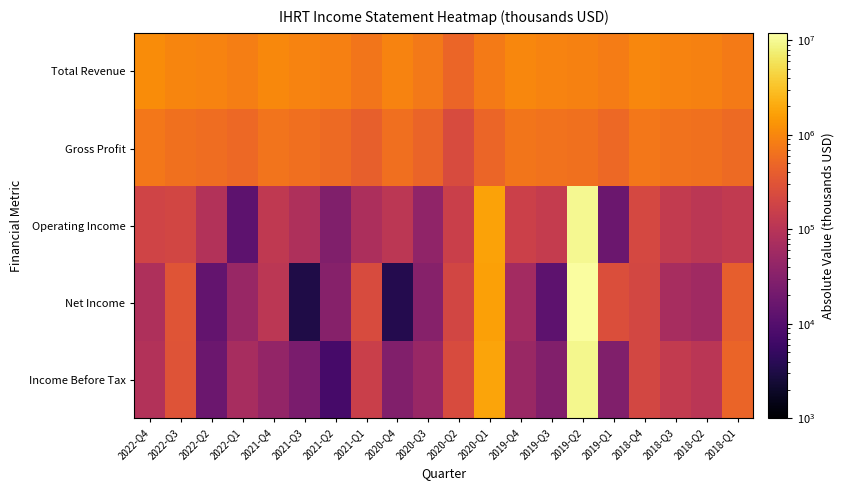

Reading left to right, extract all data points from this chart.

Total Revenue: 2022-Q4=1125900	2022-Q3=988900	2022-Q2=954000	2022-Q1=843500	2021-Q4=1062000	2021-Q3=928100	2021-Q2=861600	2021-Q1=706700	2020-Q4=935500	2020-Q3=744400	2020-Q2=487600	2020-Q1=780600	2019-Q4=1026100	2019-Q3=948300	2019-Q2=913300	2019-Q1=795800	2018-Q4=1026300	2018-Q3=920500	2018-Q2=891800	2018-Q1=772800
Gross Profit: 2022-Q4=713200	2022-Q3=617200	2022-Q2=588600	2022-Q1=513000	2021-Q4=676400	2021-Q3=602300	2021-Q2=541100	2021-Q1=413900	2020-Q4=600600	2020-Q3=467700	2020-Q2=237700	2020-Q1=479000	2019-Q4=694000	2019-Q3=657300	2019-Q2=636400	2019-Q1=512900	2018-Q4=737400	2018-Q3=651900	2018-Q2=628000	2018-Q1=531700
Operating Income: 2022-Q4=188000	2022-Q3=204300	2022-Q2=91100	2022-Q1=12400	2021-Q4=123000	2021-Q3=80200	2021-Q2=28100	2021-Q1=76300	2020-Q4=112800	2020-Q3=39400	2020-Q2=159100	2020-Q1=1730800	2019-Q4=165200	2019-Q3=140800	2019-Q2=9679500	2019-Q1=17000	2018-Q4=217100	2018-Q3=134400	2018-Q2=112500	2018-Q1=129900
Net Income: 2022-Q4=79900	2022-Q3=310400	2022-Q2=14400	2022-Q1=48600	2021-Q4=111600	2021-Q3=3200	2021-Q2=32300	2021-Q1=241700	2020-Q4=3500	2020-Q3=32100	2020-Q2=197300	2020-Q1=1688700	2019-Q4=61400	2019-Q3=12400	2019-Q2=11337300	2019-Q1=262700	2018-Q4=204900	2018-Q3=68400	2018-Q2=57500	2018-Q1=400900
Income Before Tax: 2022-Q4=90400	2022-Q3=296400	2022-Q2=17000	2022-Q1=68900	2021-Q4=43100	2021-Q3=23500	2021-Q2=7500	2021-Q1=162100	2020-Q4=28800	2020-Q3=47300	2020-Q2=241100	2020-Q1=1839200	2019-Q4=49500	2019-Q3=29100	2019-Q2=9601100	2019-Q1=27200	2018-Q4=206300	2018-Q3=132100	2018-Q2=109000	2018-Q1=471500